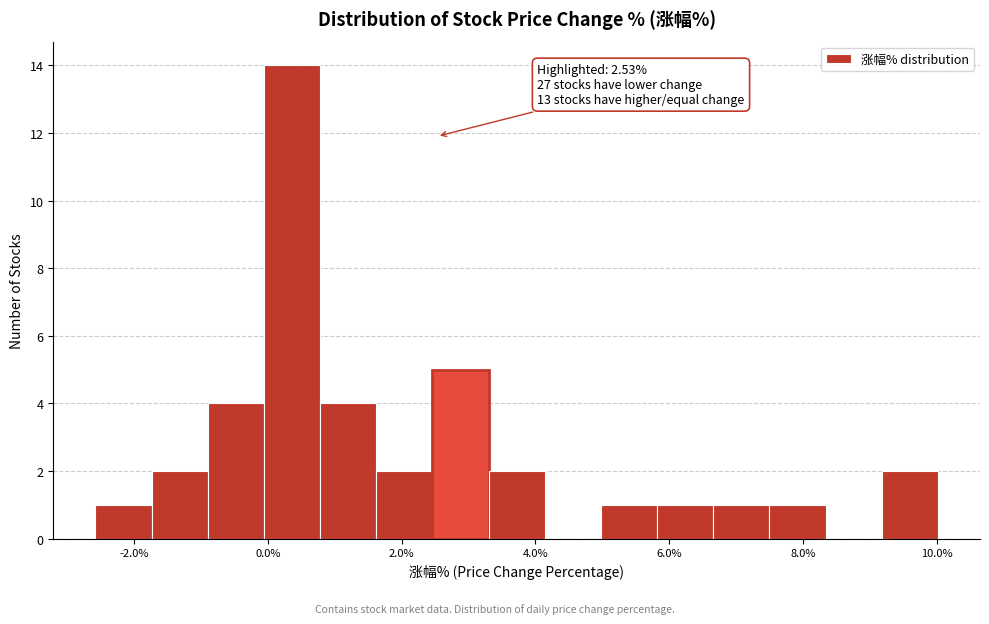

Over which range of the x-axis is the bar tallest?

-0.06 to 0.78